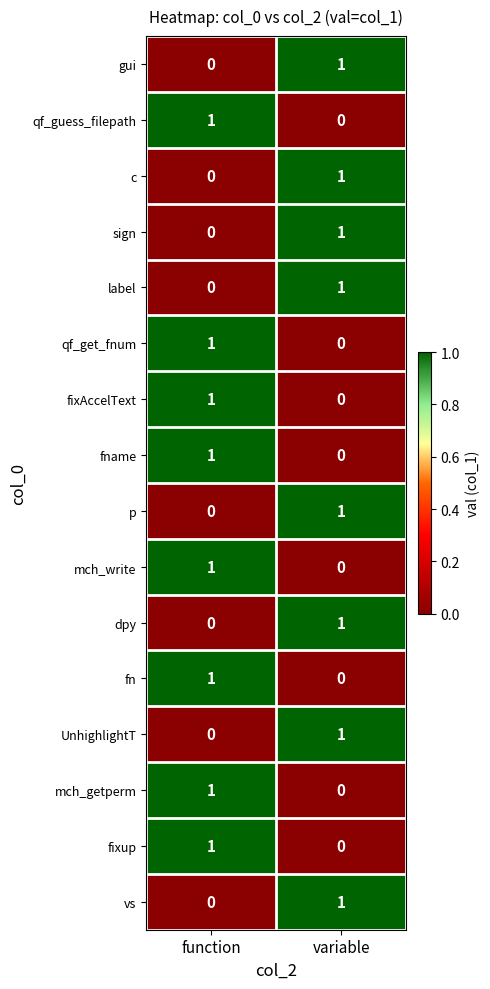

Count the number of categories in the chart.

2